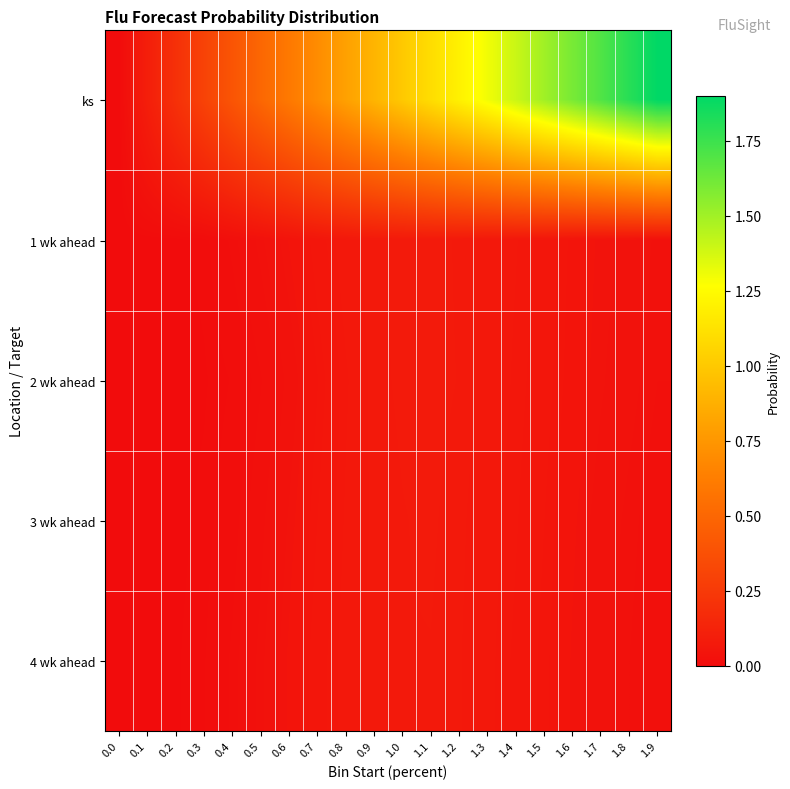

Which series has the largest total across all categories?

ks